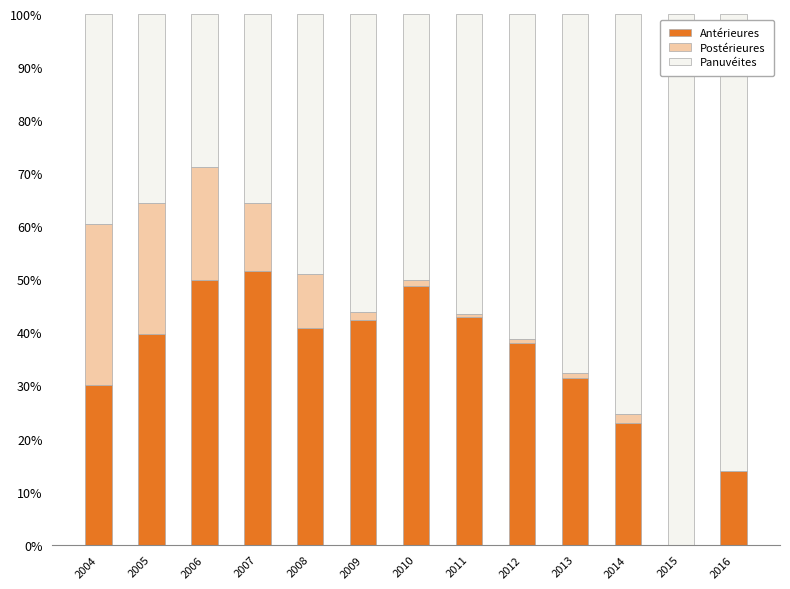

The Antérieures series shows 58.0 at 2011. True or false?

False